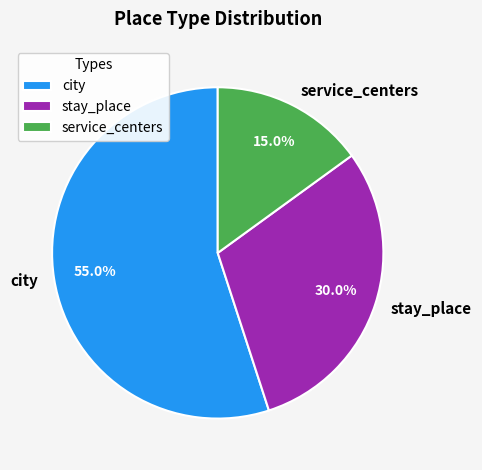

Rank the categories by value from highest to lowest.

city, stay_place, service_centers